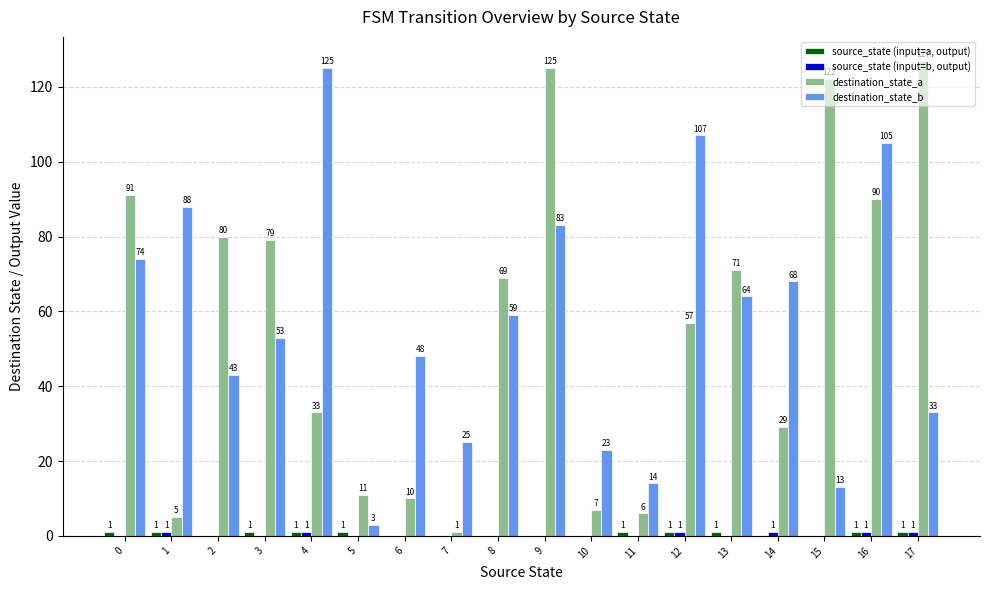

How many groups of bars are there?

18